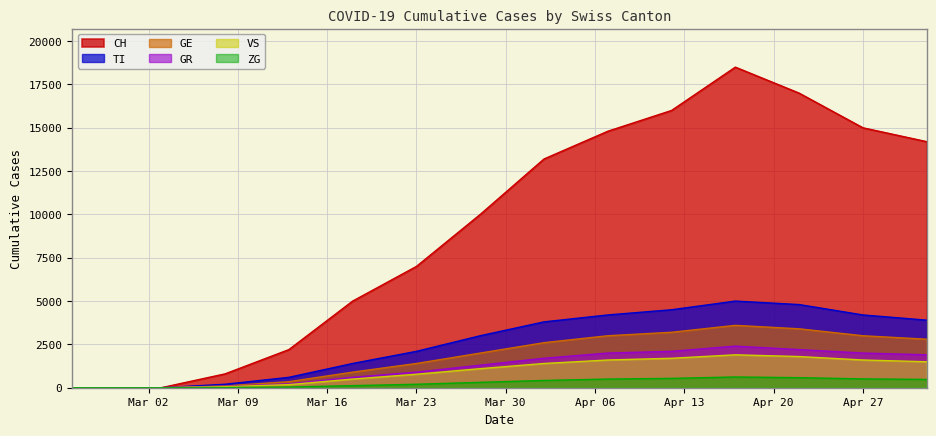

How many values in VS are above zero?

12